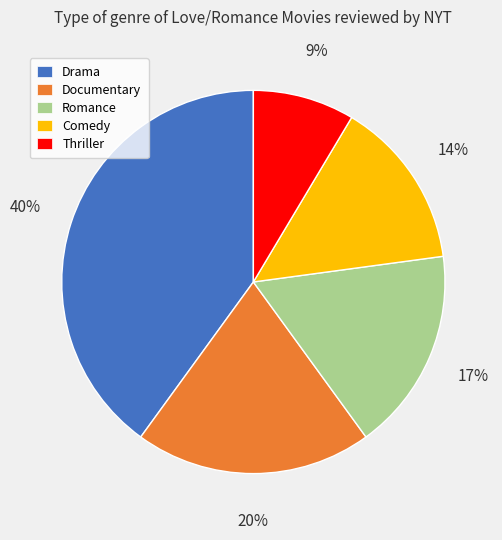

Which category has the biggest portion of the pie?

Drama